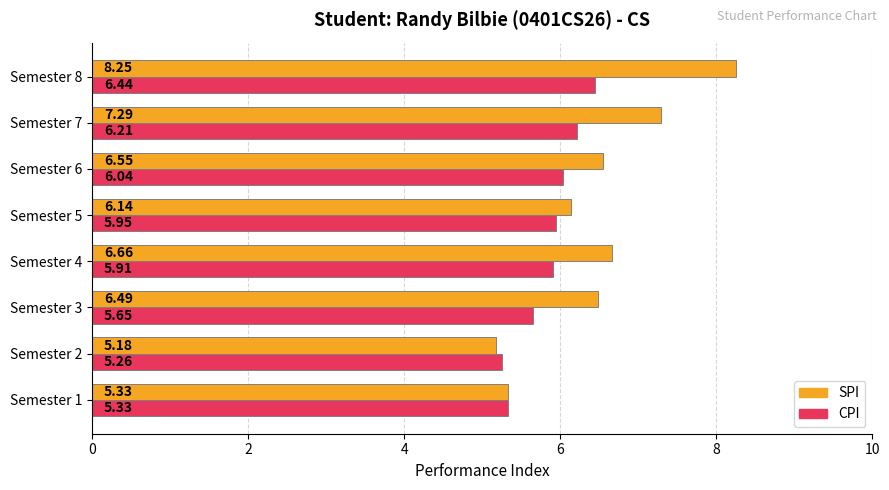

Is the value of CPI at Semester 6 greater than the value of SPI at Semester 5?

No